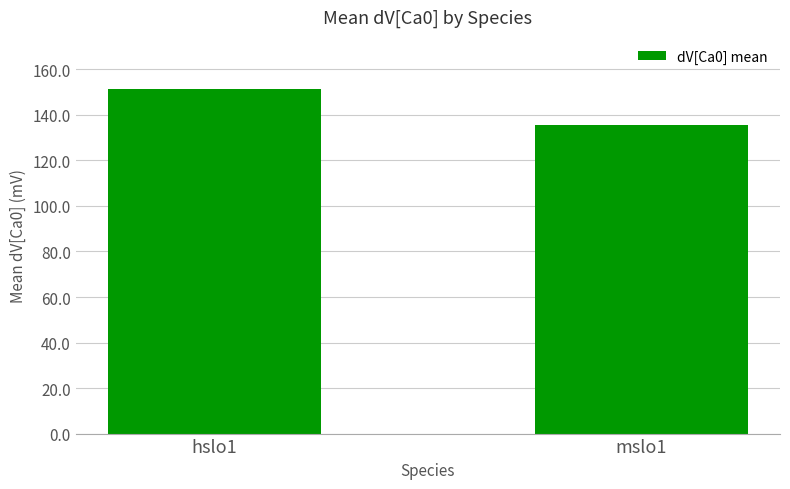

What is the greatest value displayed?

151.6